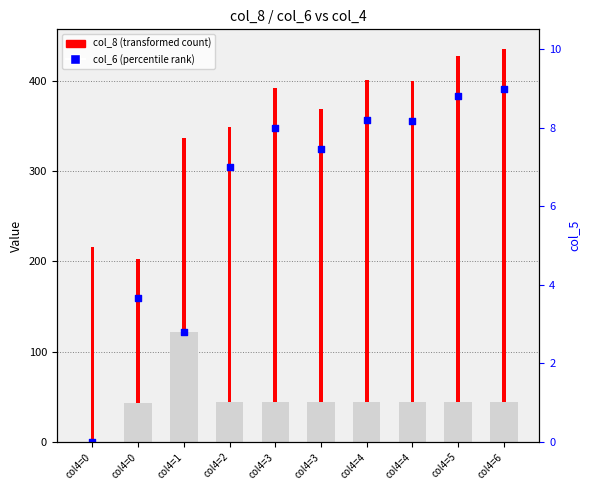

Is the value of col_8 (transformed count) at col4=0 greater than the value of col_6 (percentile rank) at col4=6?

No